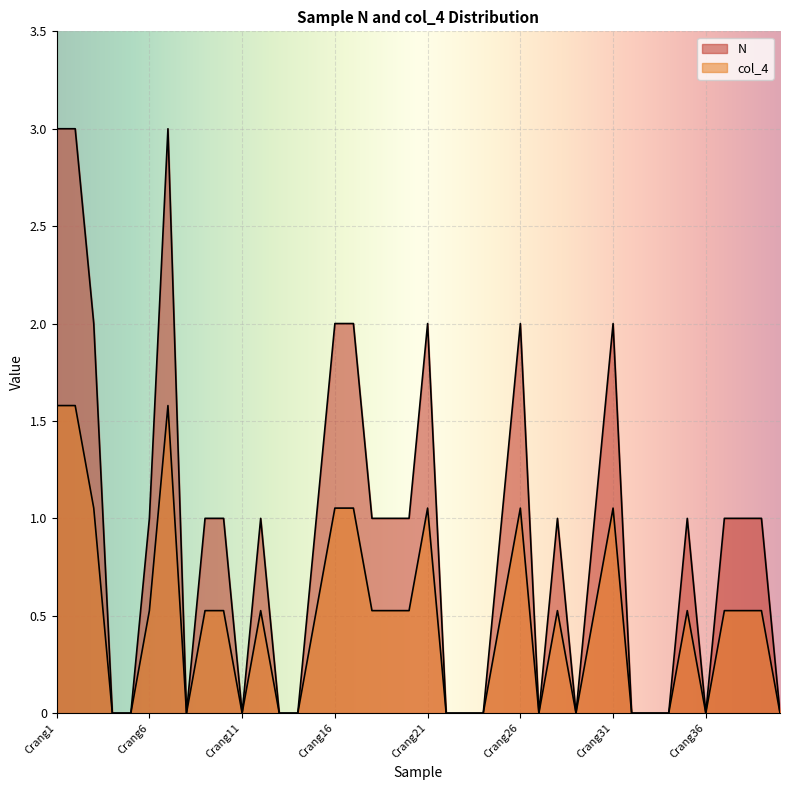

Is it true that col_4 equals 0.0 at Crang13?

True